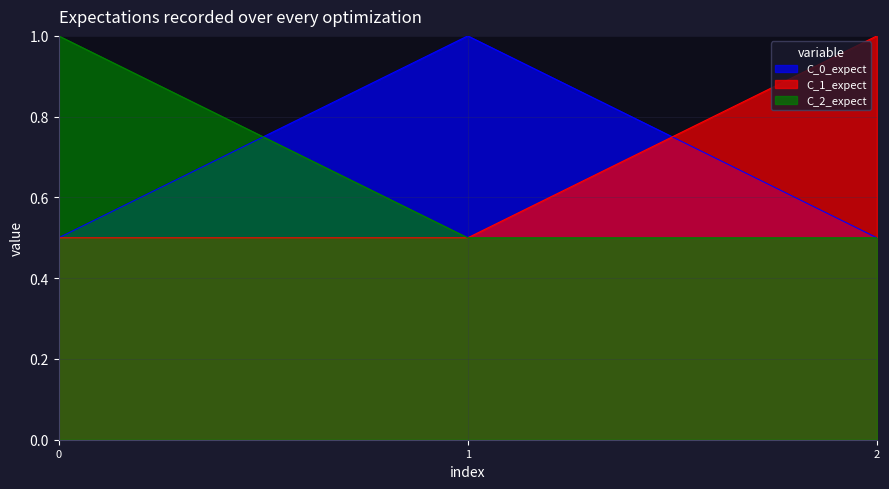

What is the maximum value shown in the chart?

1.0